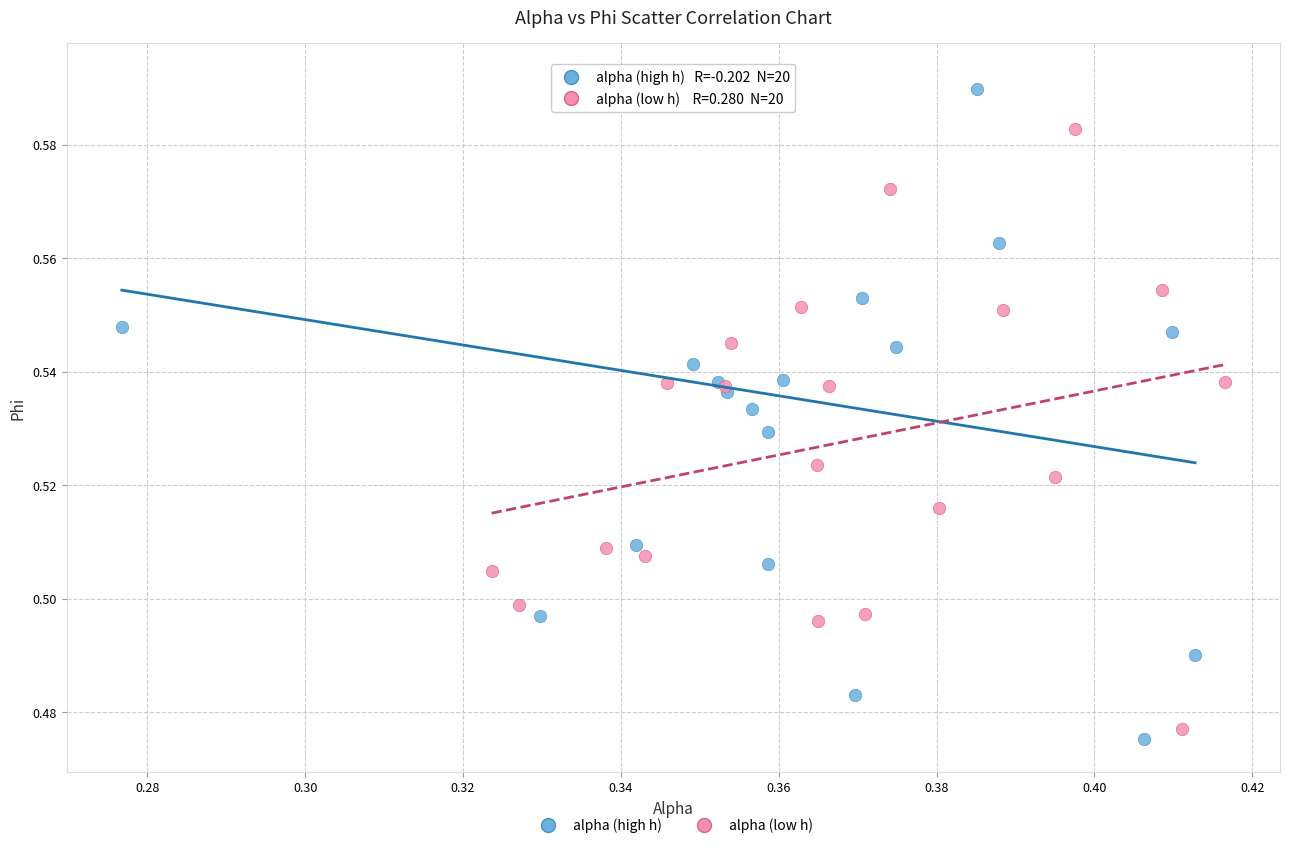

Which series has the largest Y range (max minus min)?

alpha (high h)